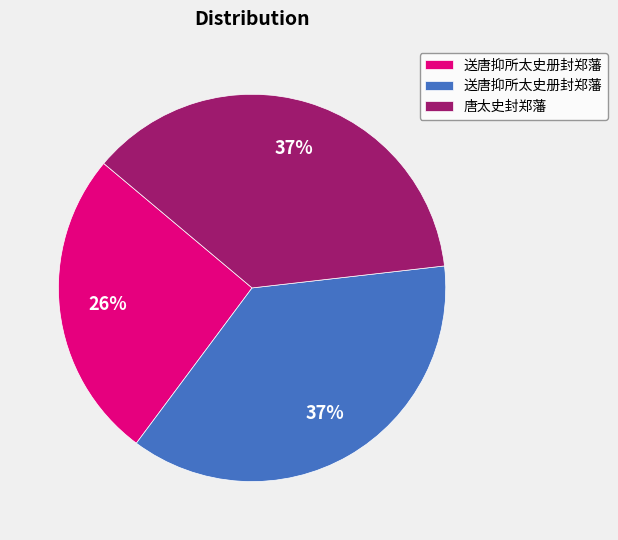

To the nearest percent, what is the average slice percentage?

33%